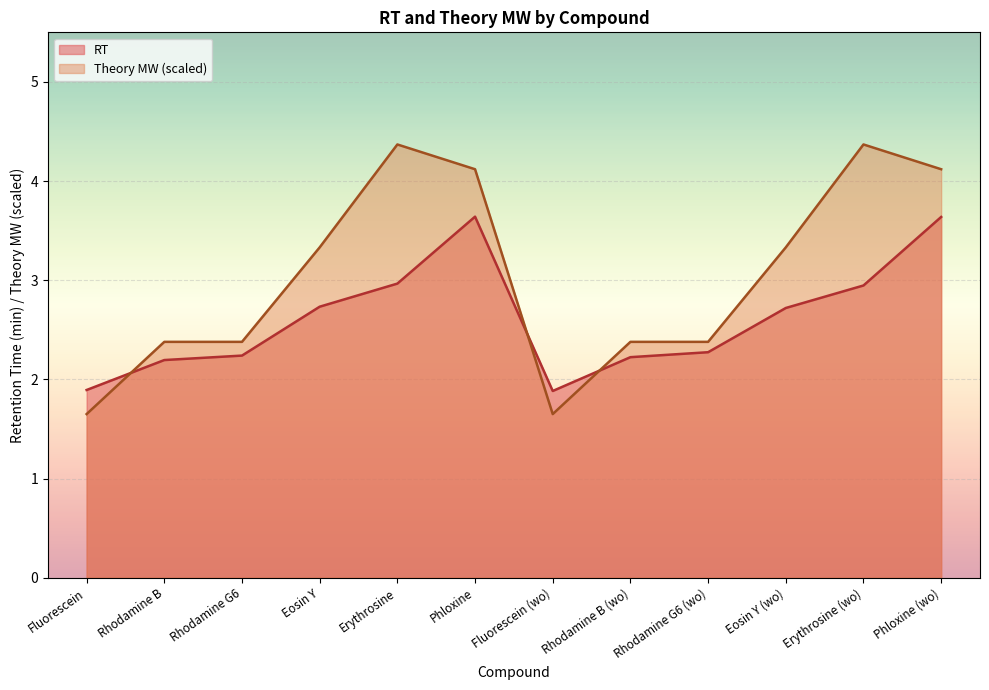

Read the RT value at Rhodamine G6 (wo).

2.3